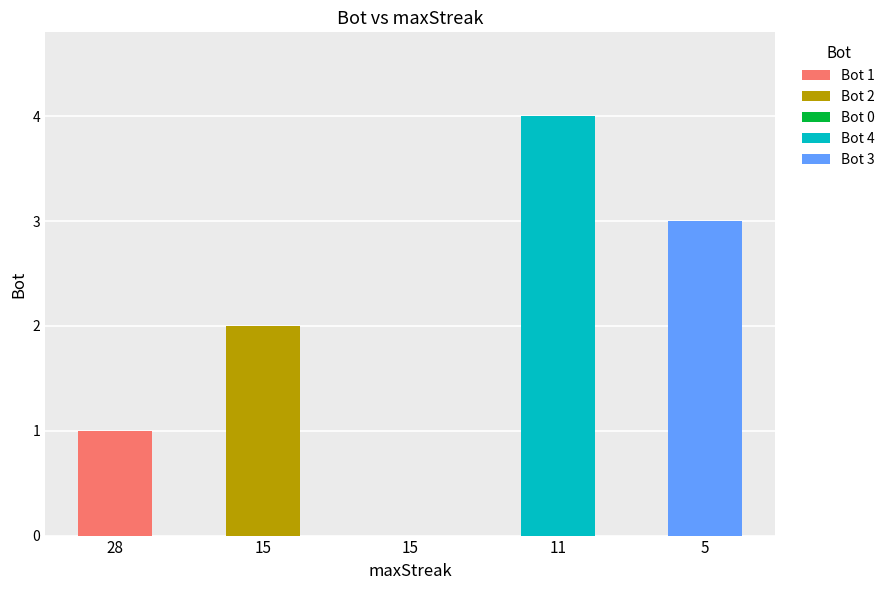

Which label corresponds to the smallest value in the chart?

15